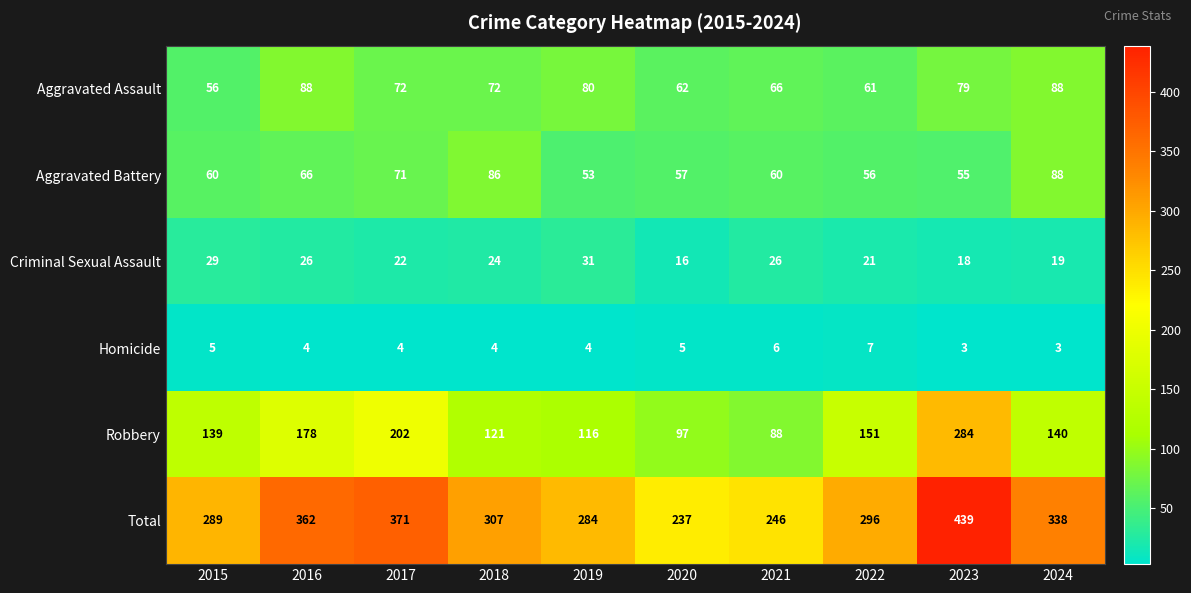

The Total series shows 362 at 2016. True or false?

True